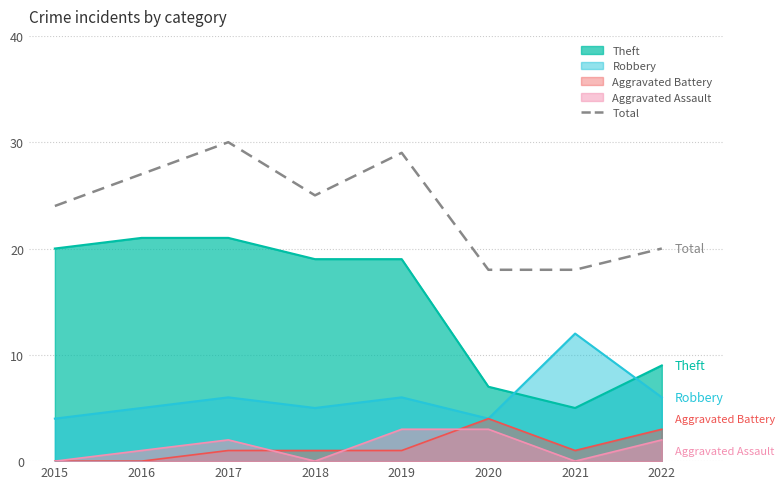

What is the average value?

24